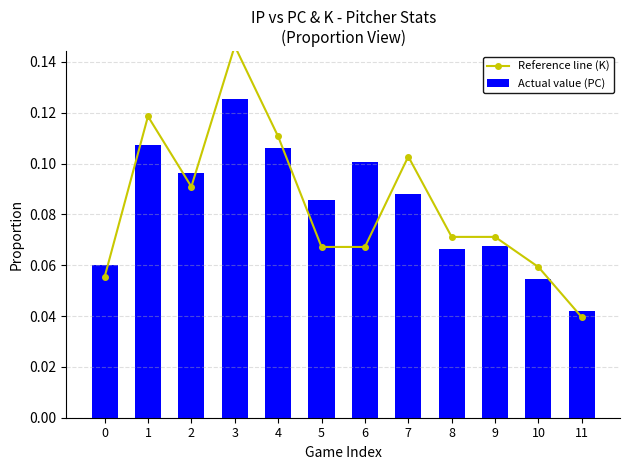

Is it true that Actual value (PC) equals 0.0 at 11?

False